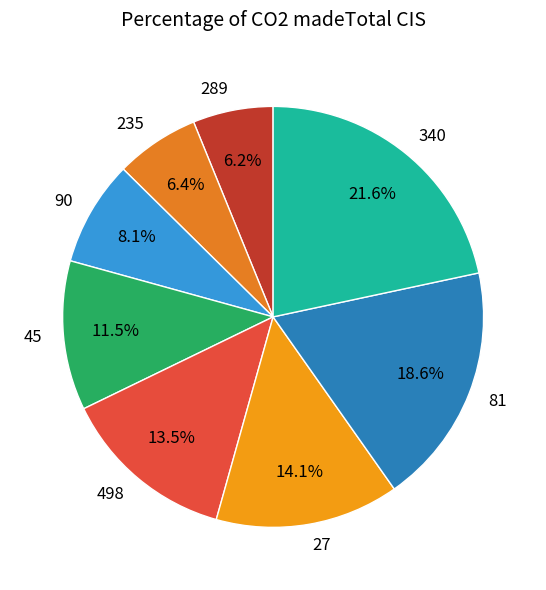

To the nearest percent, what is the average slice percentage?

12%